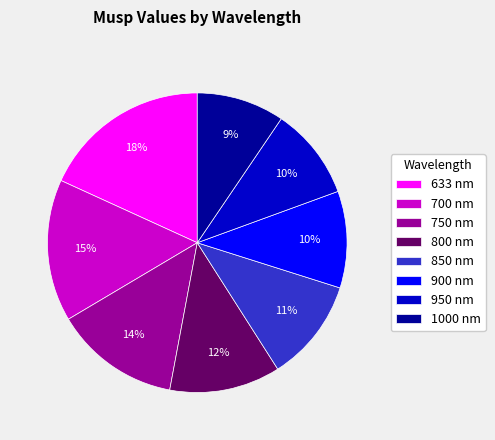

Which has a higher value, 850 nm or 633 nm?

633 nm